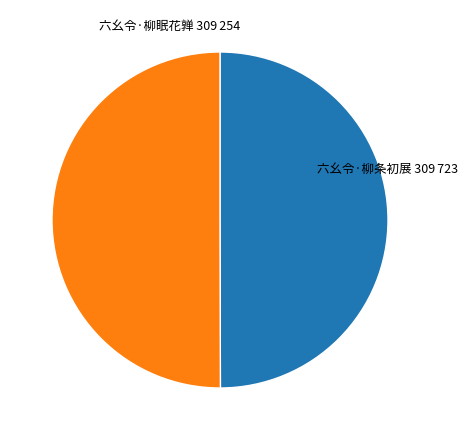

How many slices are in this pie chart?

2